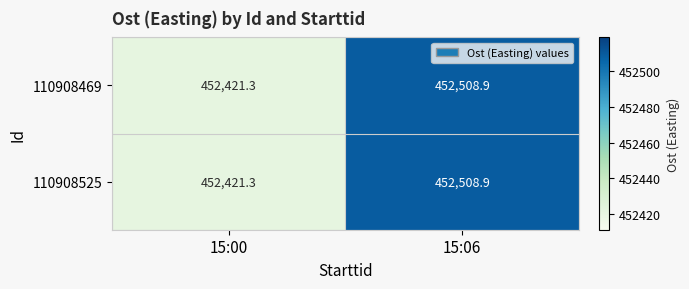

Where does the 110908469 series first go above 452508?

15:06